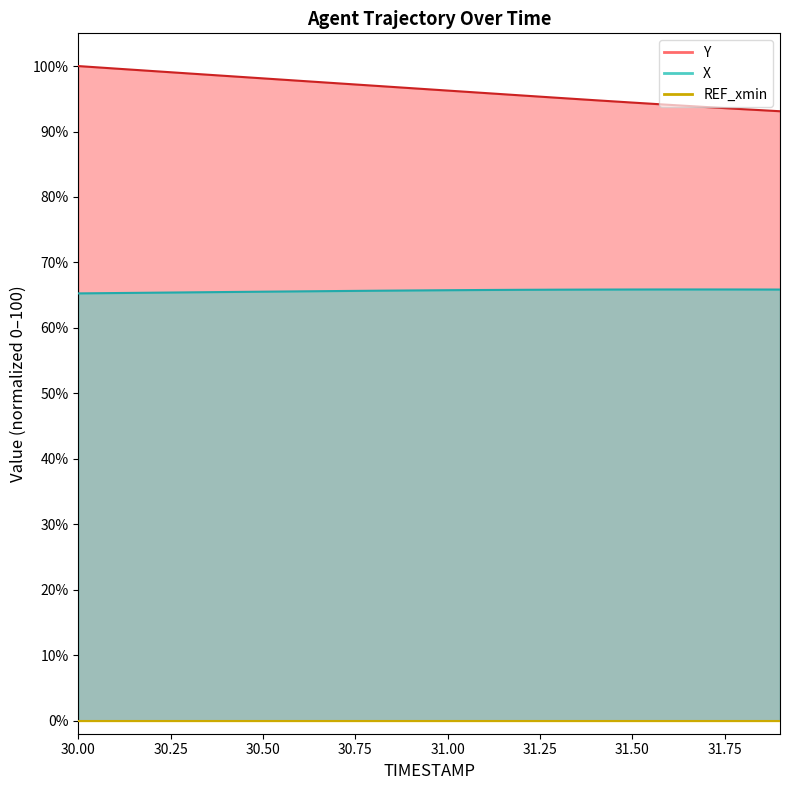

Reading right to left, extract all data points from this chart.

X: 65.9	65.9	65.9	65.9	65.9	65.9	65.8	65.8	65.8	65.8	65.7	65.7	65.6	65.6	65.5	65.5	65.4	65.4	65.3	65.3
Y: 93.1	93.4	93.7	94.1	94.4	94.8	95.1	95.5	95.9	96.3	96.6	97.0	97.4	97.7	98.1	98.5	98.9	99.2	99.6	100.0